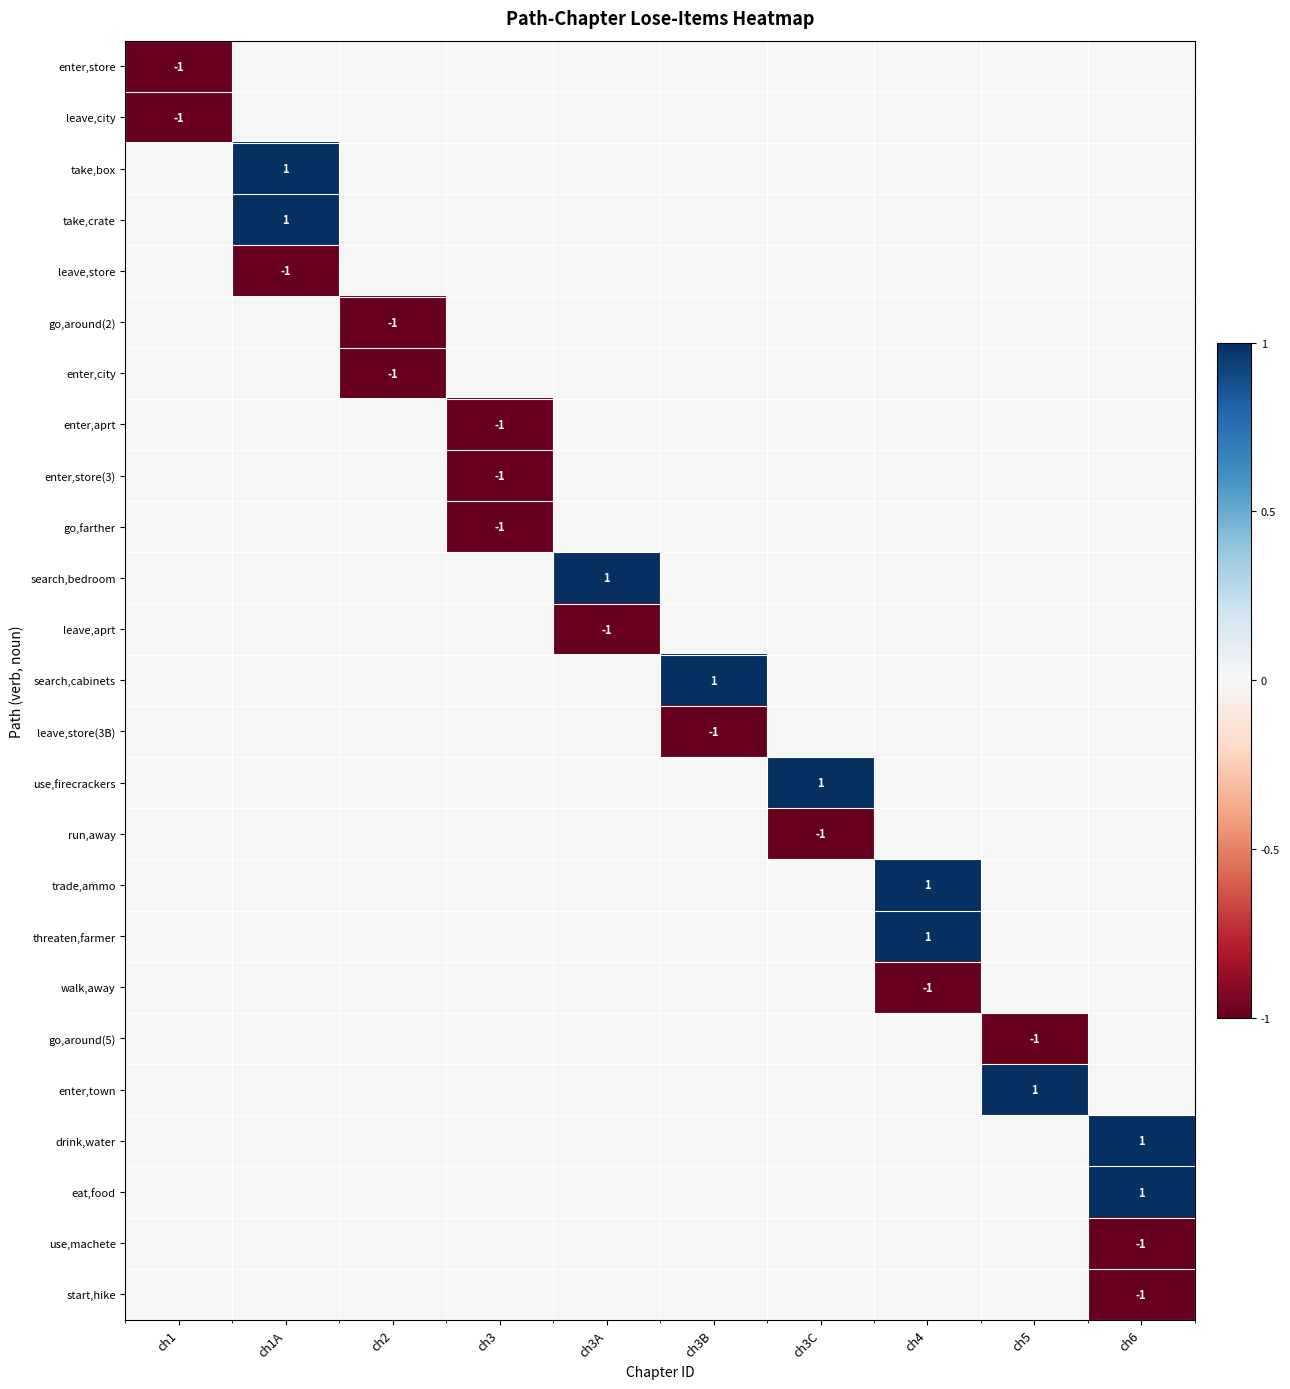

Rank the series by their maximum value, from lowest to highest.

enter,store, leave,city, leave,store, go,around(2), enter,city, enter,aprt, enter,store(3), go,farther, leave,aprt, leave,store(3B), run,away, walk,away, go,around(5), use,machete, start,hike, take,box, take,crate, search,bedroom, search,cabinets, use,firecrackers, trade,ammo, threaten,farmer, enter,town, drink,water, eat,food